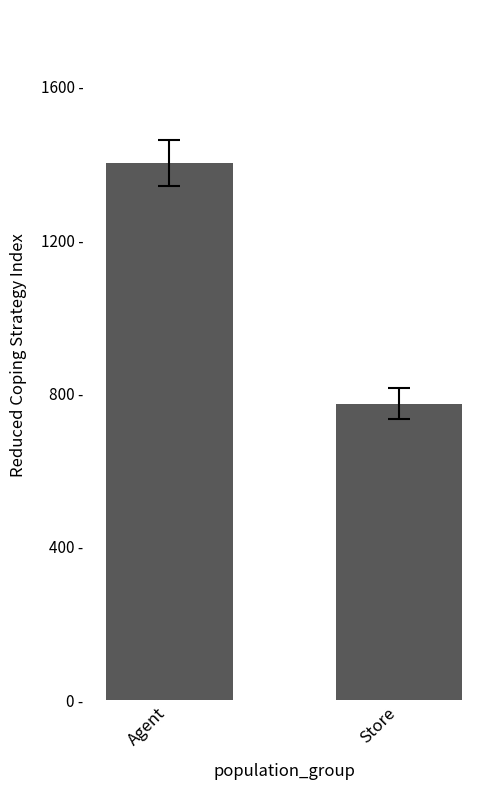

Are the bars horizontal?

No